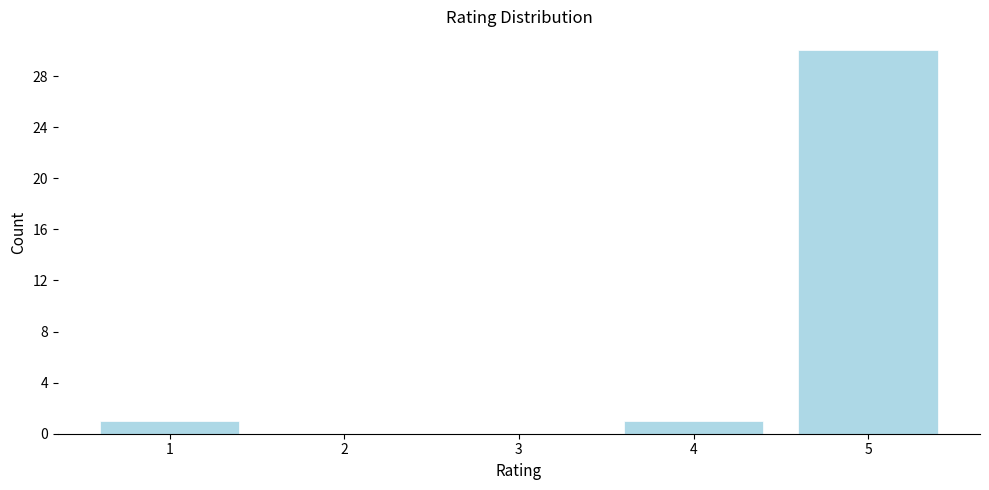

Reading left to right, list all the values displayed in this chart.

1=1	2=0	3=0	4=1	5=30